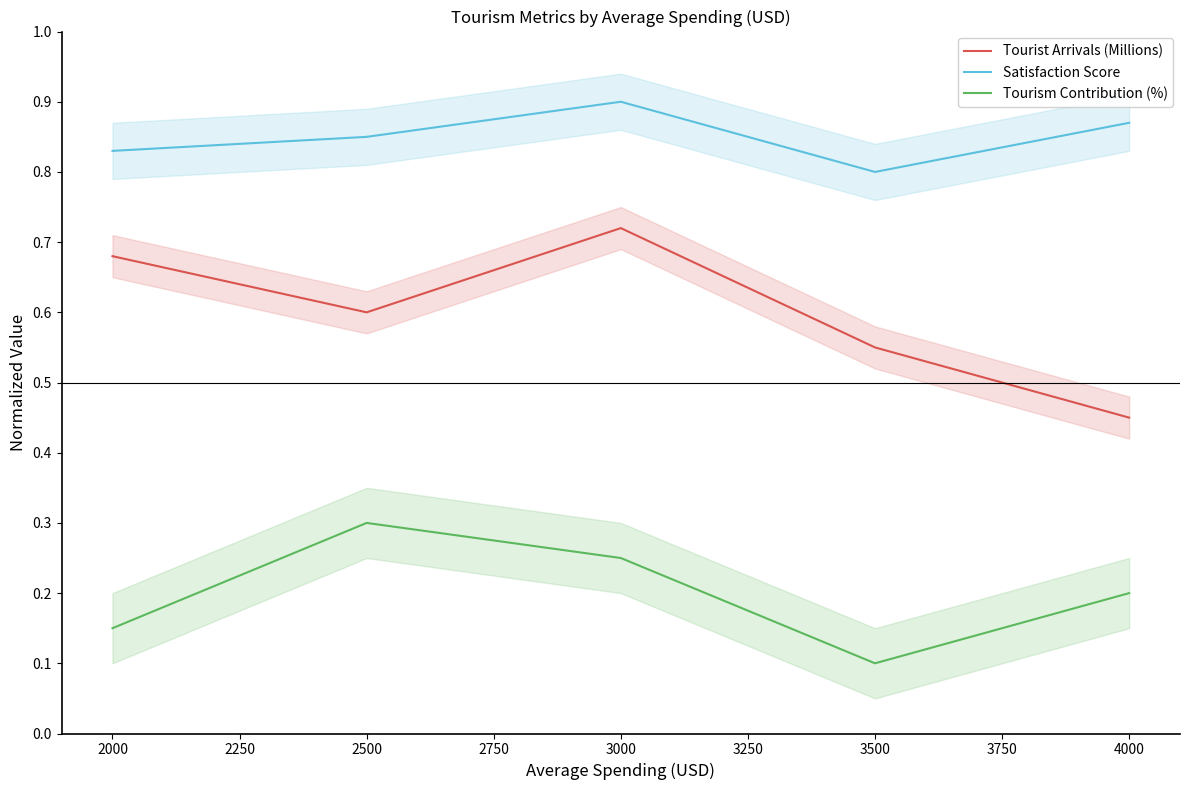

What is the average value of the Tourism Contribution (%) series?

0.2